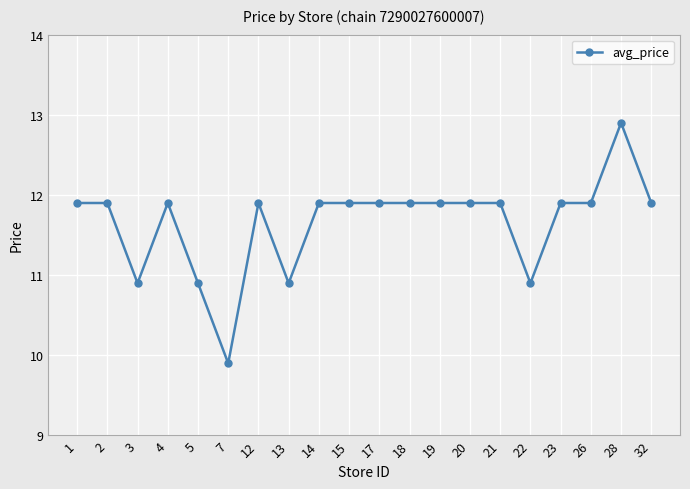

Reading left to right, extract all data points from this chart.

11.9	11.9	10.9	11.9	10.9	9.9	11.9	10.9	11.9	11.9	11.9	11.9	11.9	11.9	11.9	10.9	11.9	11.9	12.9	11.9